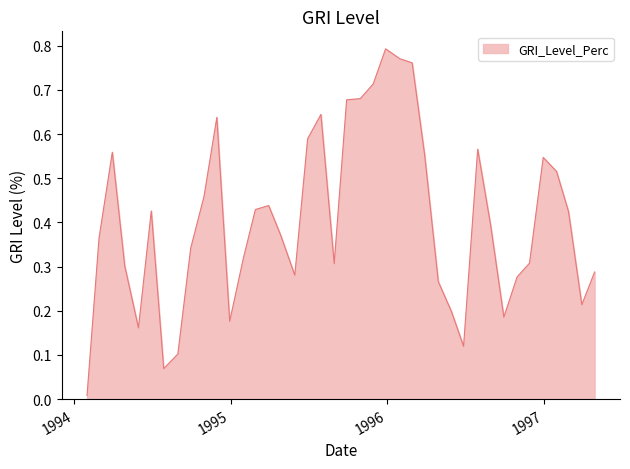

Does the chart display data point markers on the line(s)?

No